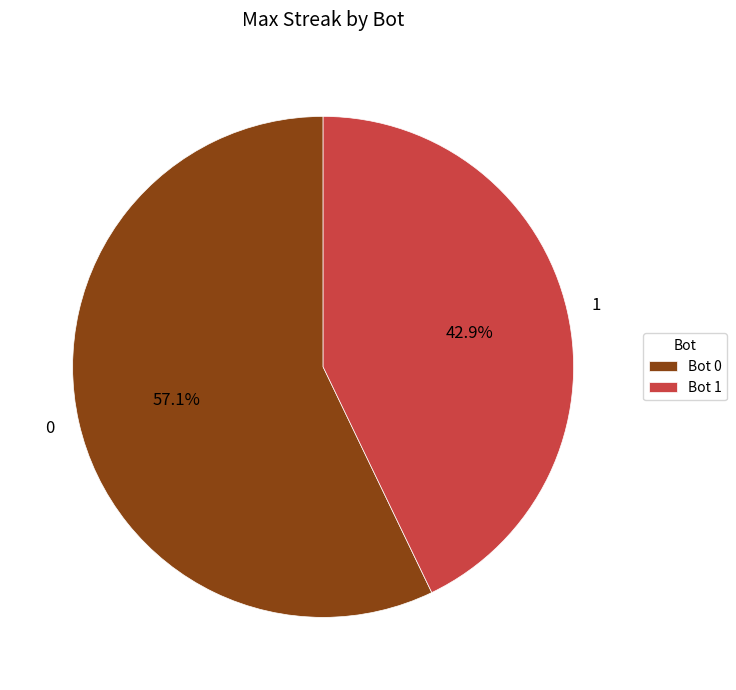

Is the sum of 0 and 1 greater than half?

Yes